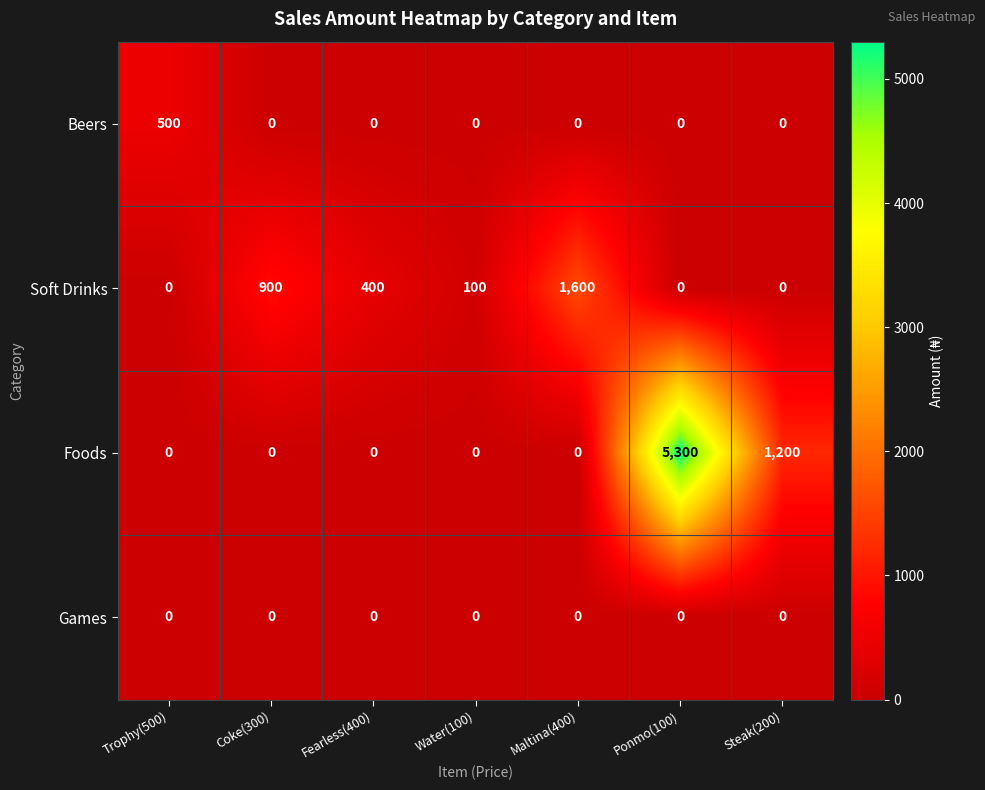

The value of Games at Ponmo(100) is 0. True or false?

True